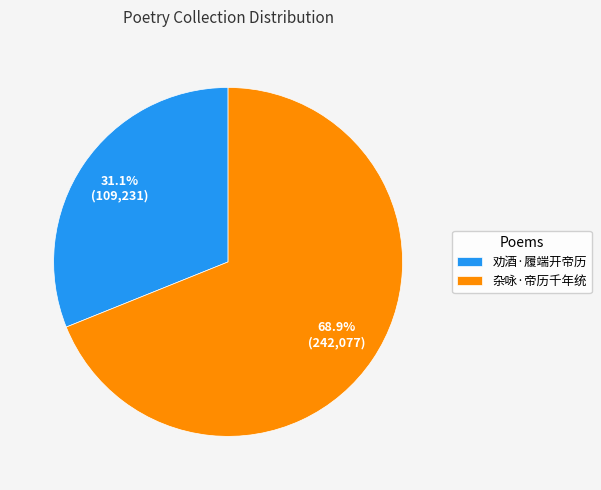

Which has a higher value, 劝酒·履端开帝历 or 杂咏·帝历千年统?

杂咏·帝历千年统